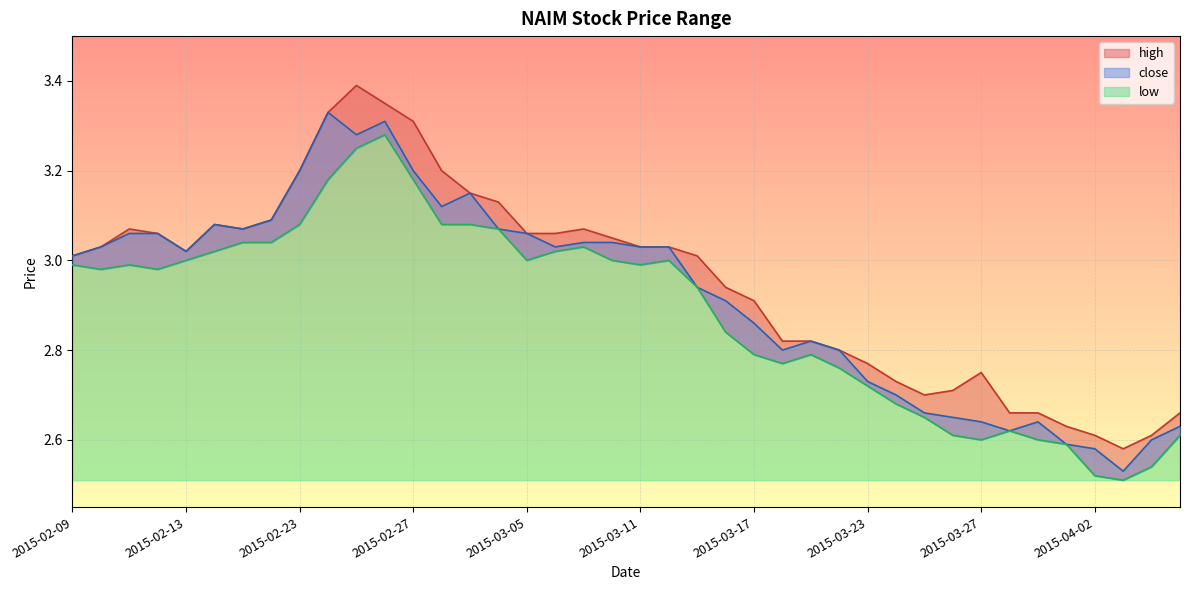

What is the greatest value displayed?

3.4